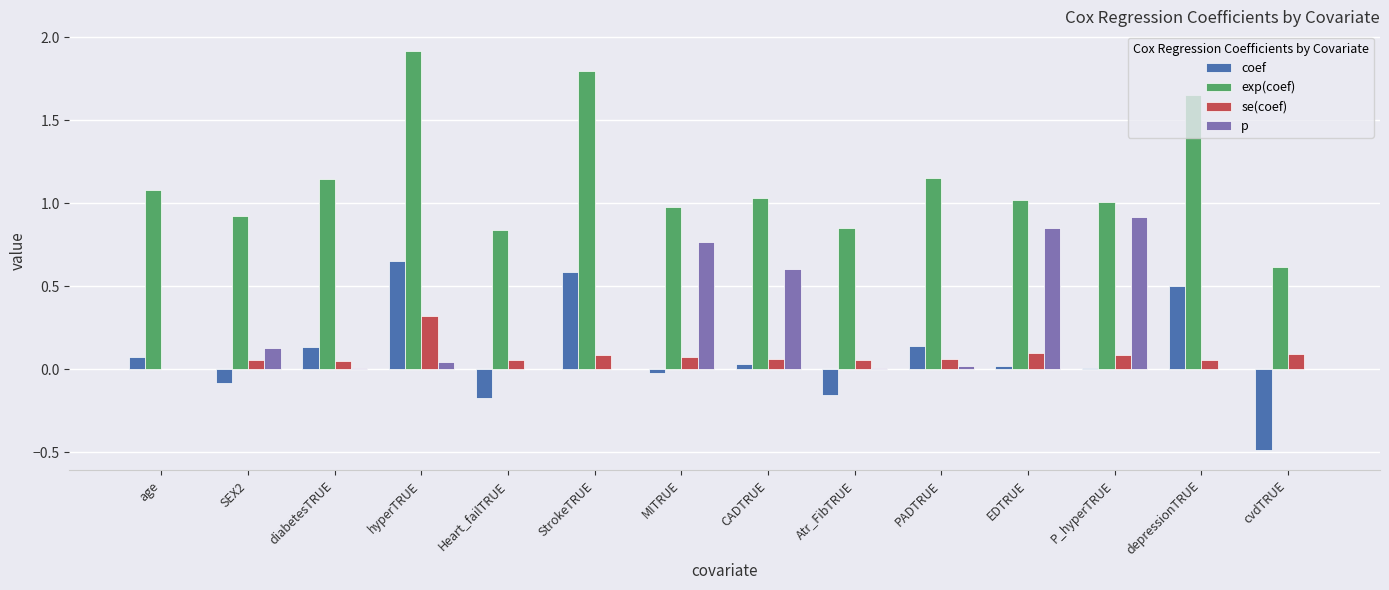

Between age and CADTRUE, which series saw the biggest shift?

p